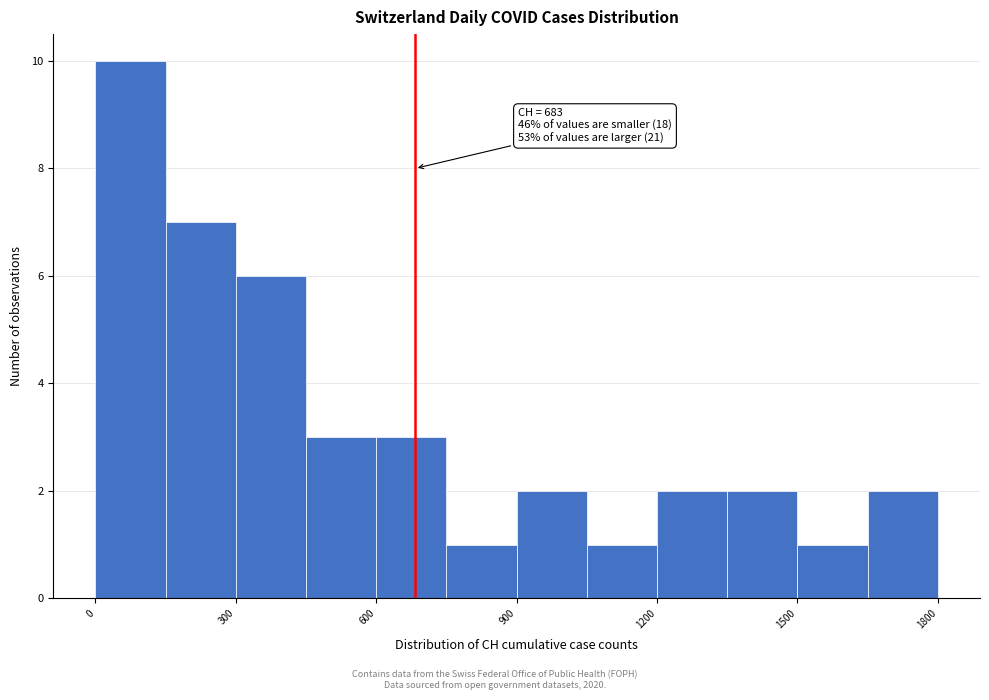

Read against the x-axis, roughly where is the centre of the tallest bar?

100